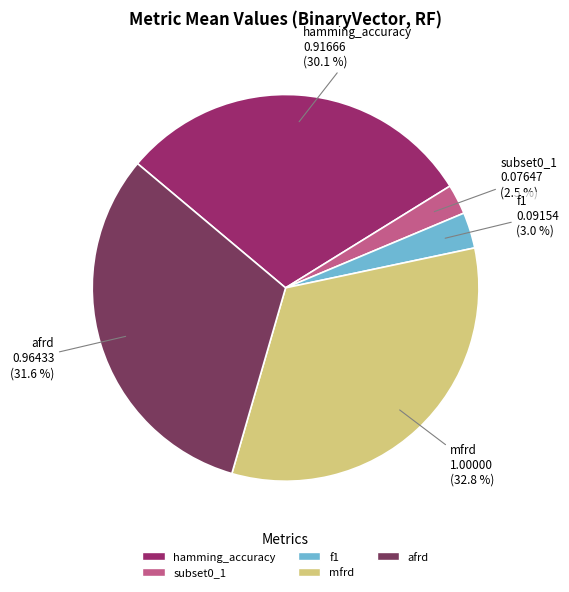

Does mfrd account for over 50% of the chart?

No